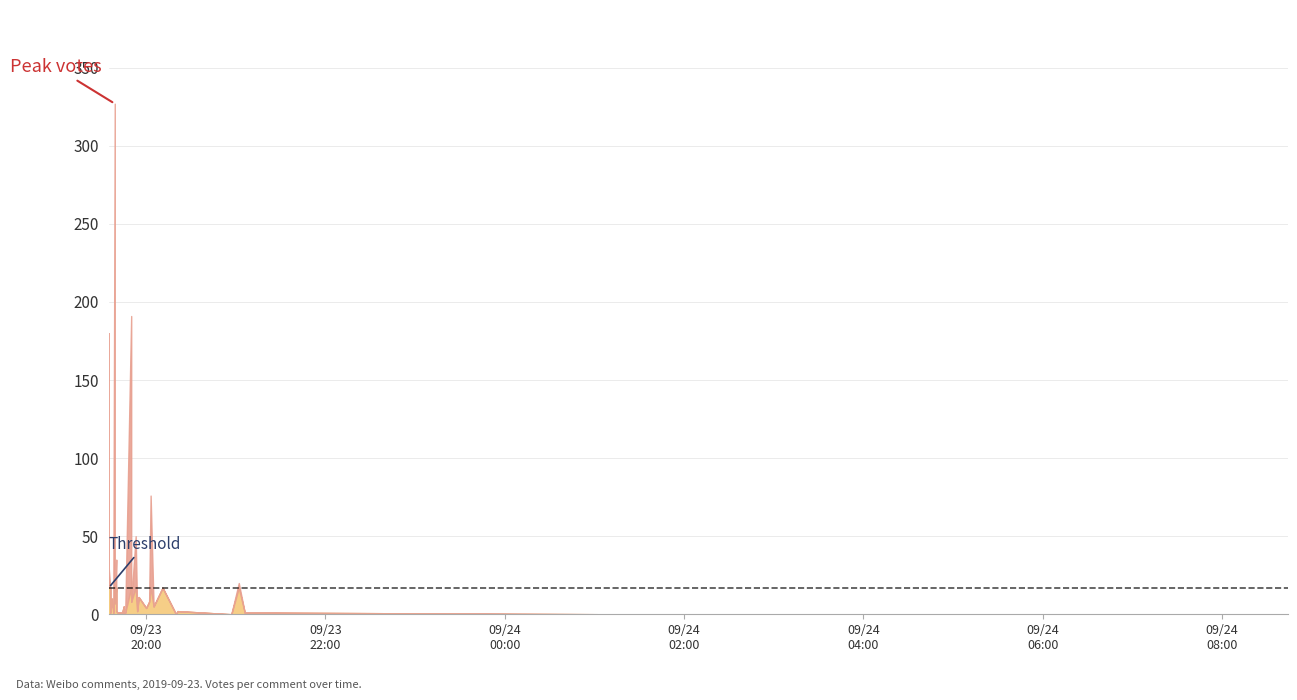

At which label does the data first exceed 5?

2019-09-23 19:39